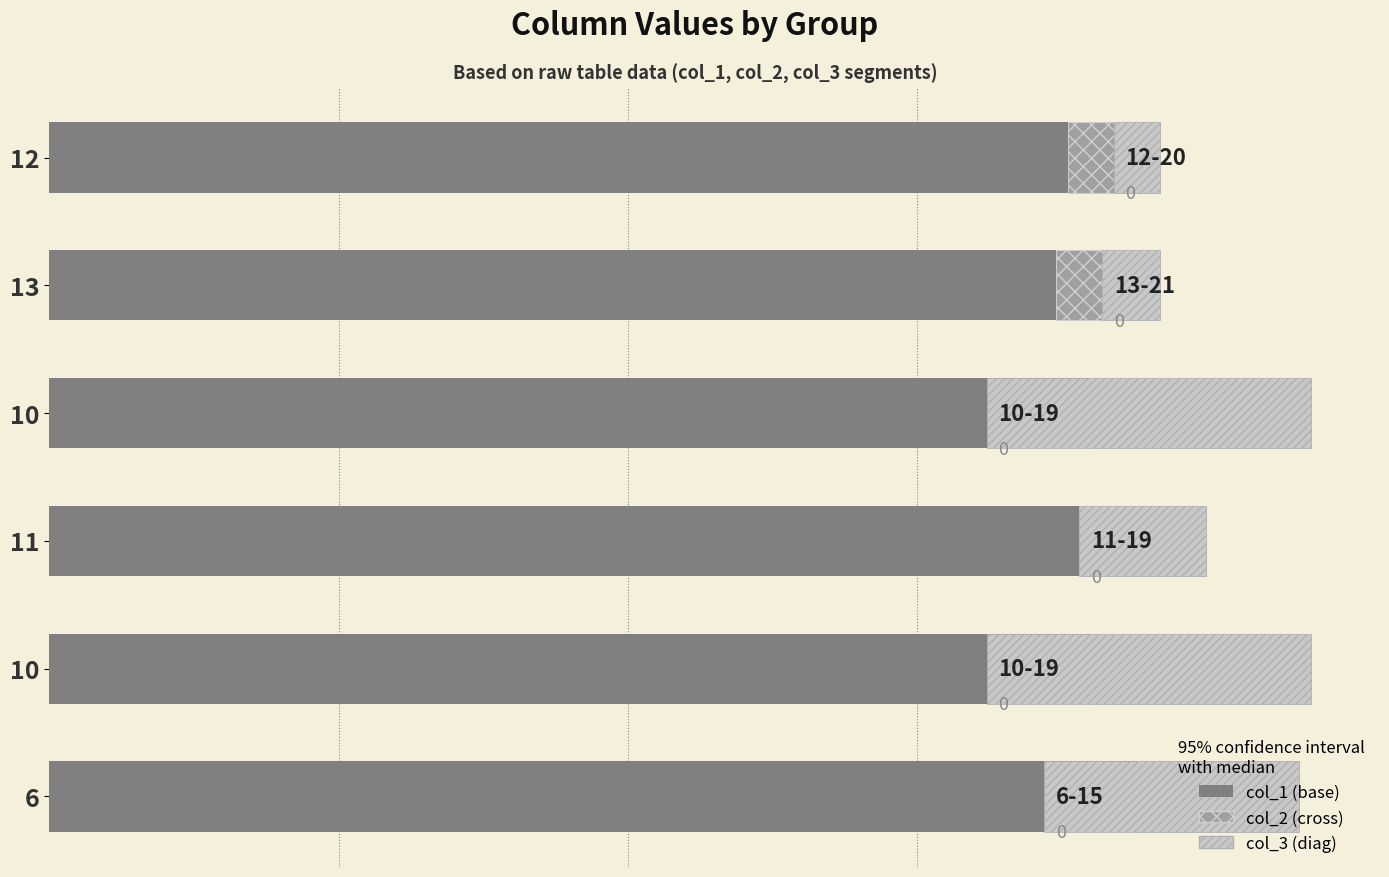

What is the value of the col_2 bar at the 6th from the left?

14